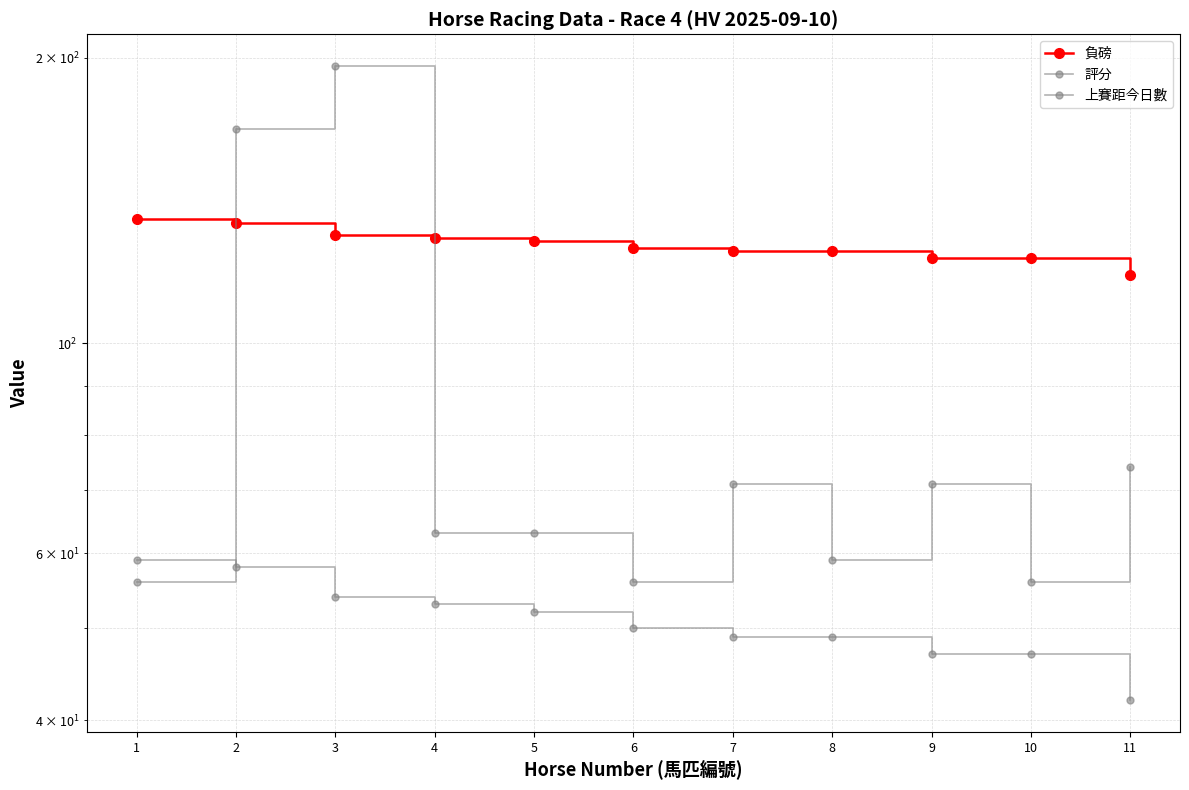

Rank the series by their maximum value, from highest to lowest.

上賽距今日數, 負磅, 評分